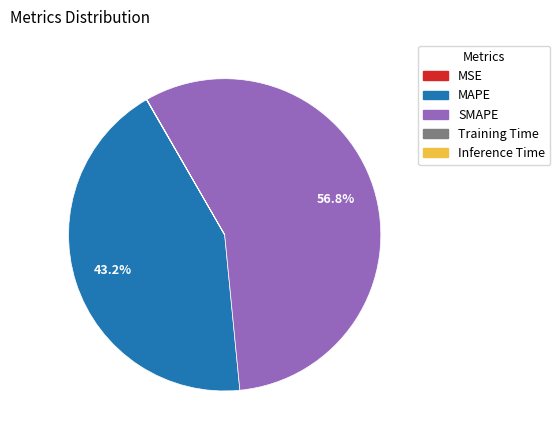

The SMAPE slice represents 57% of the pie. True or false?

True